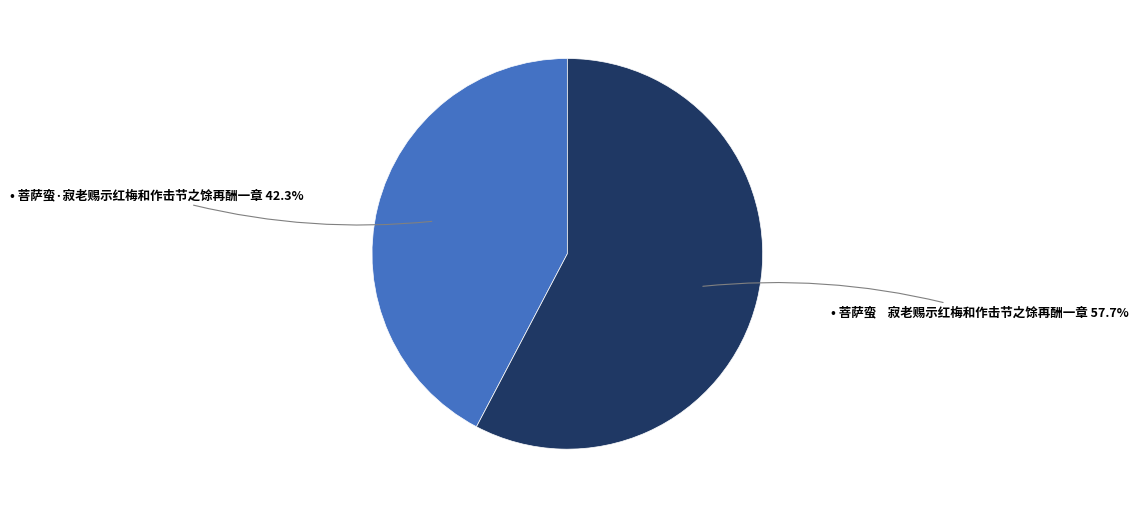

Does any single category account for the majority?

Yes